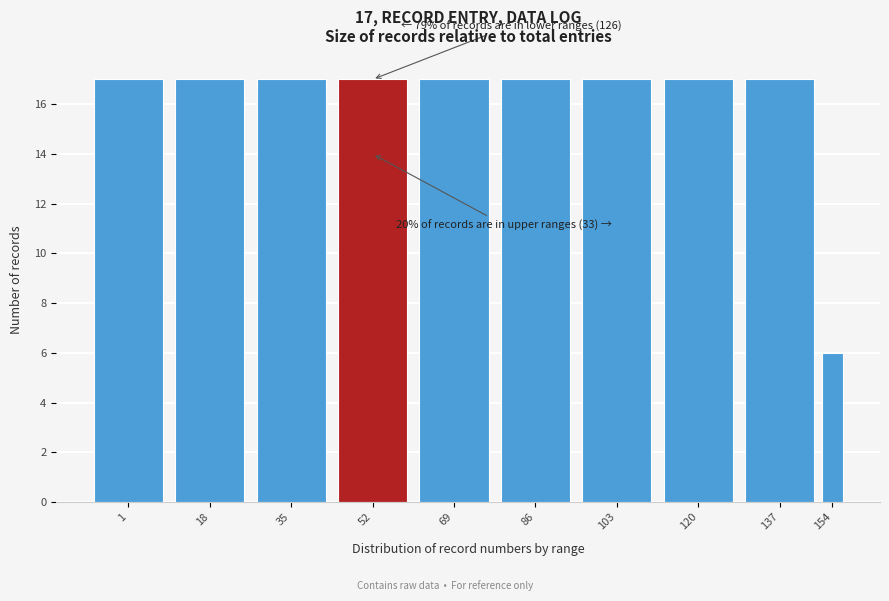

Reading left to right, list all the values displayed in this chart.

17	17	17	17	17	17	17	17	17	6